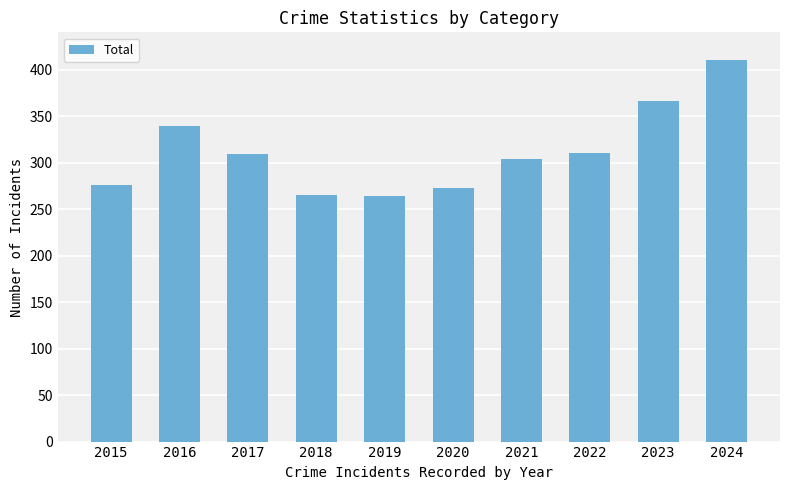

What value does the data have at 2023?

366